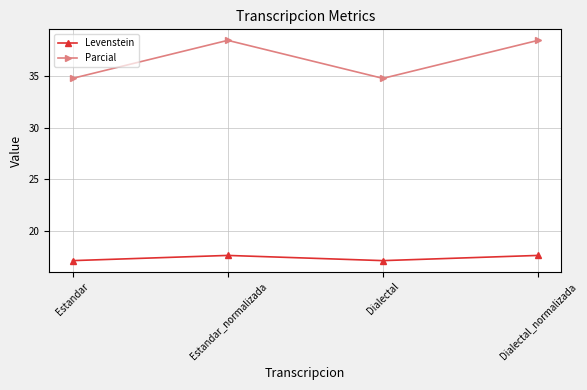

What is the greatest value displayed?

38.5